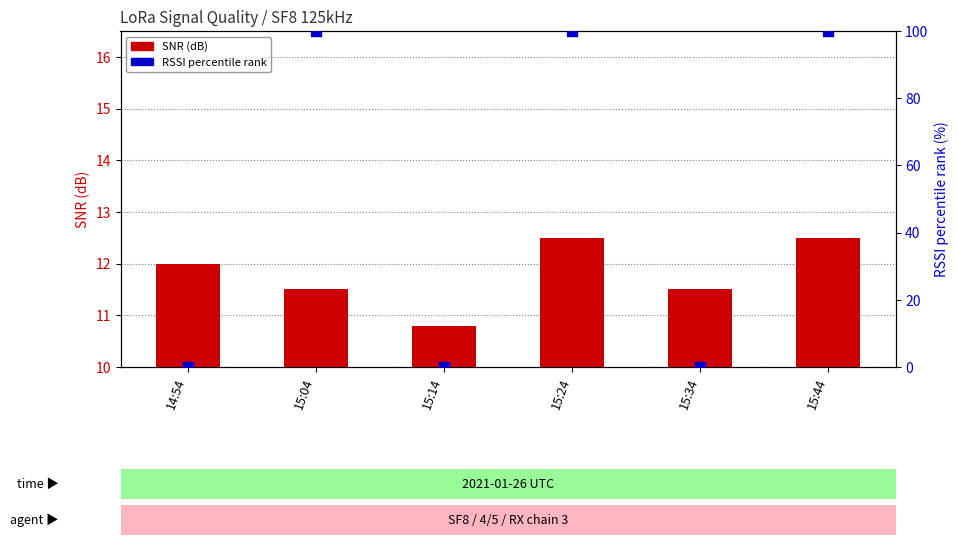

At how many categories does at least one series exceed 45?

3